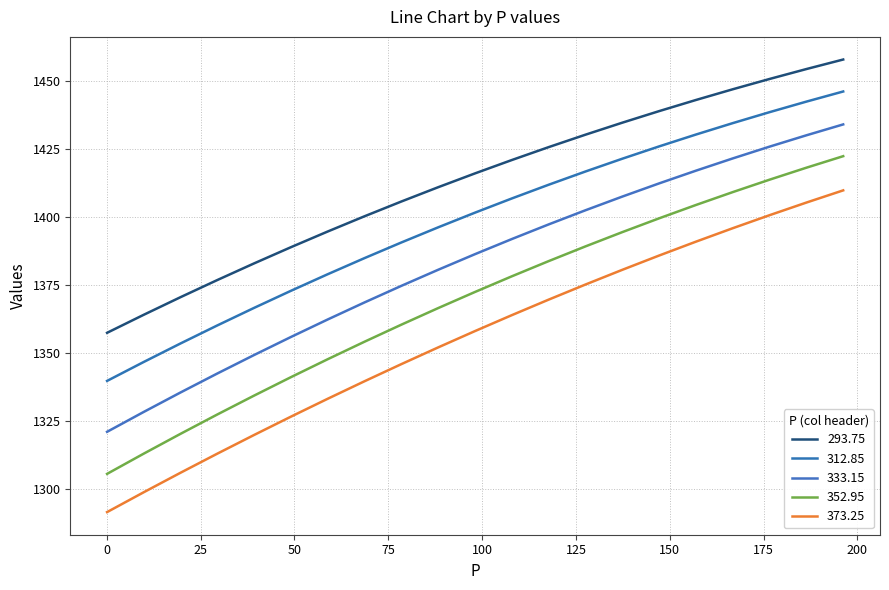

How many lines are shown in the chart?

5